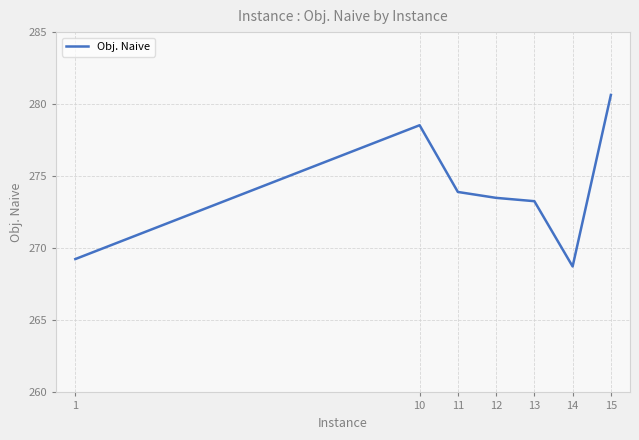

List the labels in order of value, smallest first.

14, 1, 13, 12, 11, 10, 15